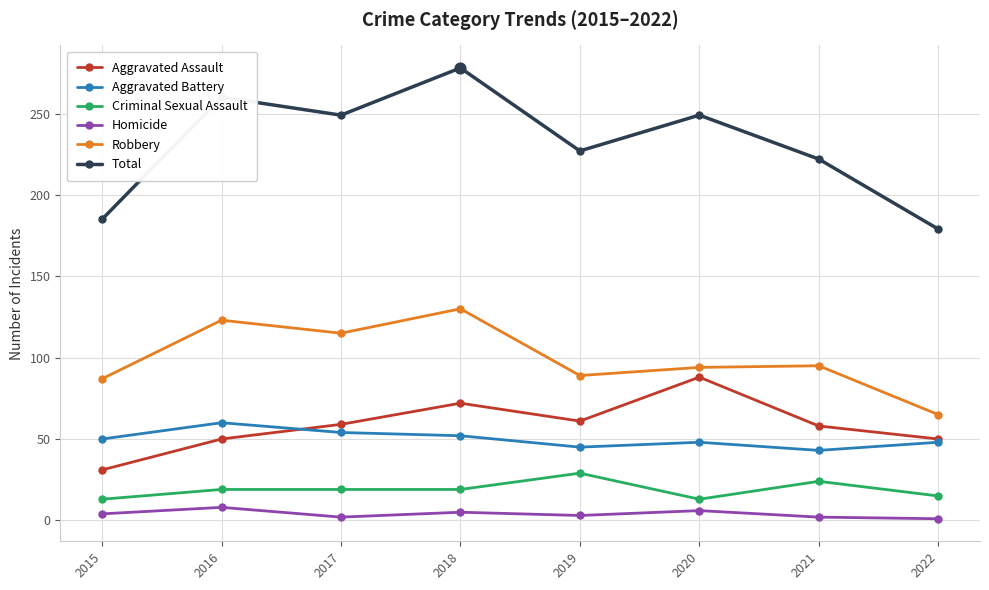

Is the value of Total at 2015 greater than the value of Homicide at 2021?

Yes